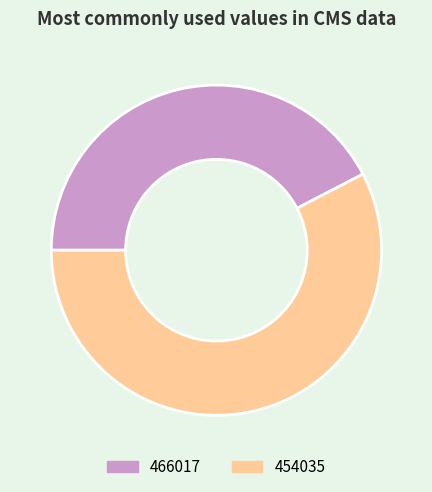

Which category accounts for the majority?

454035